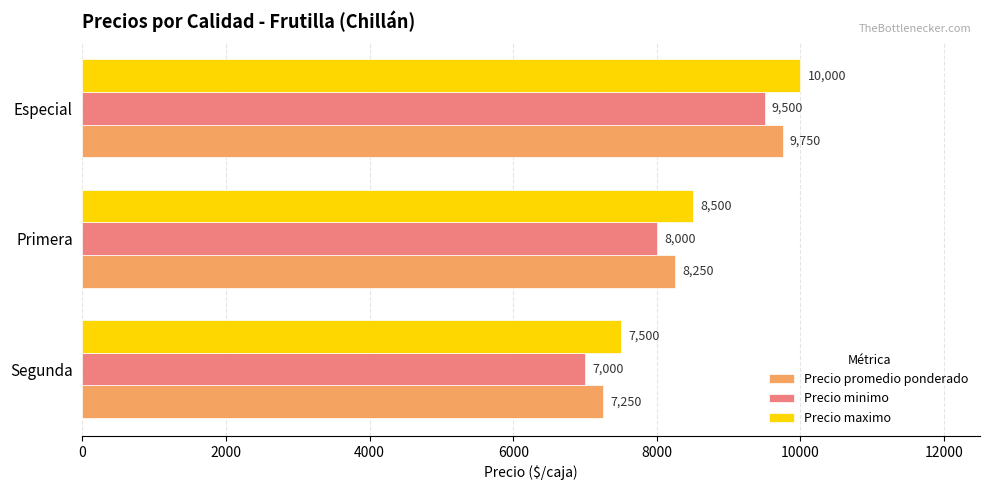

What is the total value across all series at Segunda?

21750